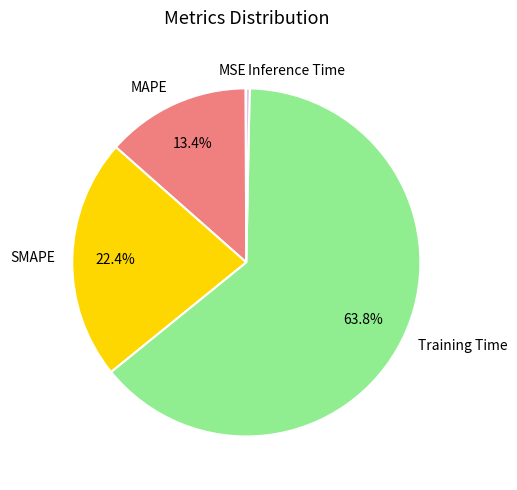

Which category has the biggest portion of the pie?

Training Time